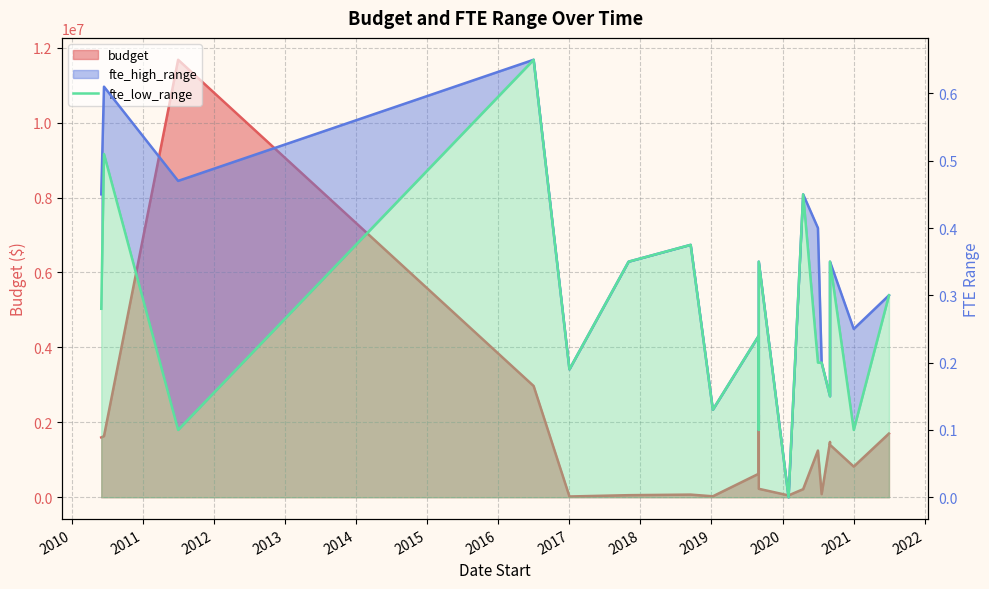

Reading right to left, transcribe all the data shown in this chart.

fte_high_range: 0.3	0.2	0.3	0.1	0.2	0.4	0.5	0.0	0.3	0.1	0.2	0.1	0.4	0.3	0.2	0.7	0.5	0.6	0.5
fte_low_range: 0.3	0.1	0.3	0.1	0.2	0.2	0.5	0.0	0.3	0.1	0.2	0.1	0.4	0.3	0.2	0.7	0.1	0.5	0.3